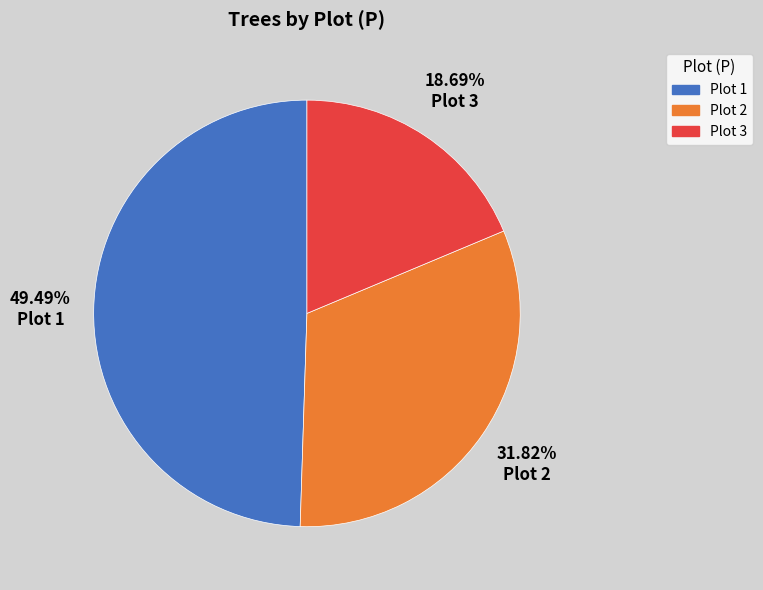

Is there any slice that represents more than half of the pie?

No